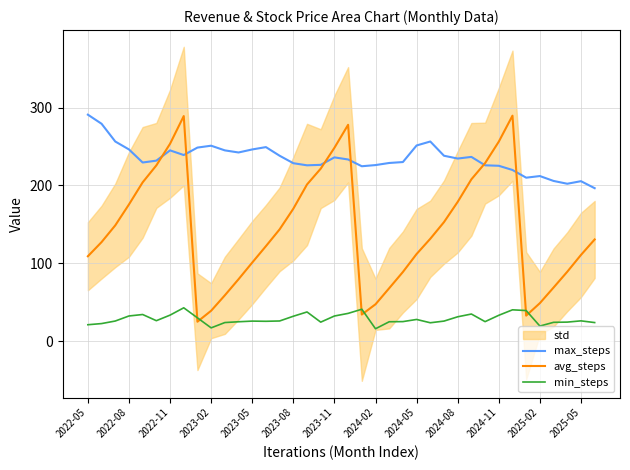

What is the smallest value displayed?

15.8